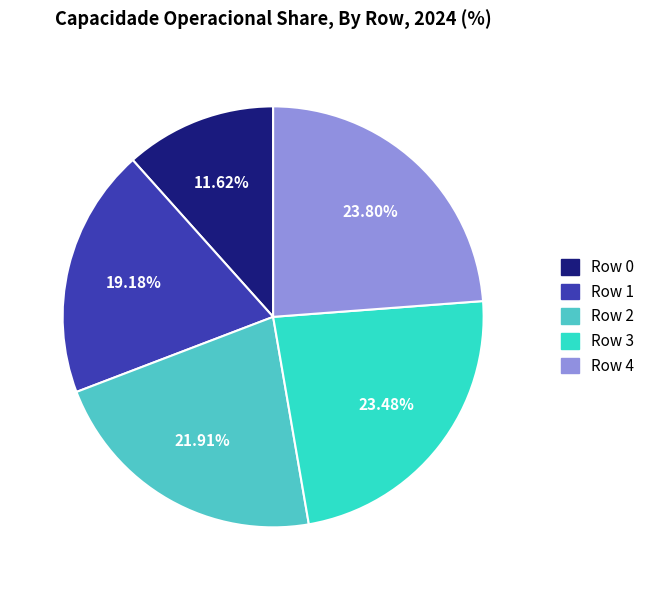

What is the ratio of the value at Row 1 to the value at Row 2?

0.9